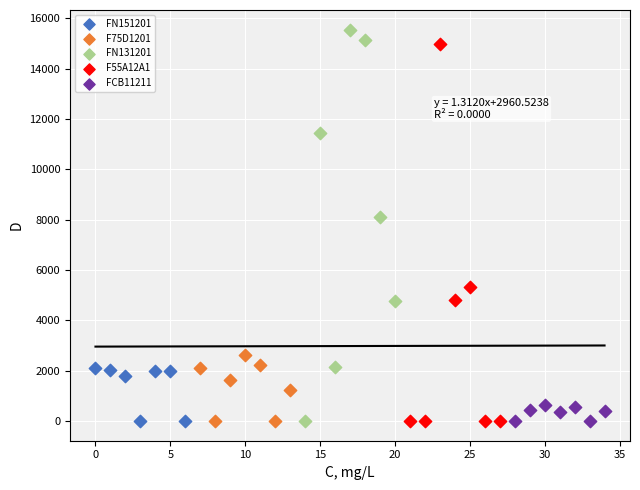

What are all the series names shown in the legend?

FN151201, F75D1201, FN131201, F55A12A1, FCB11211